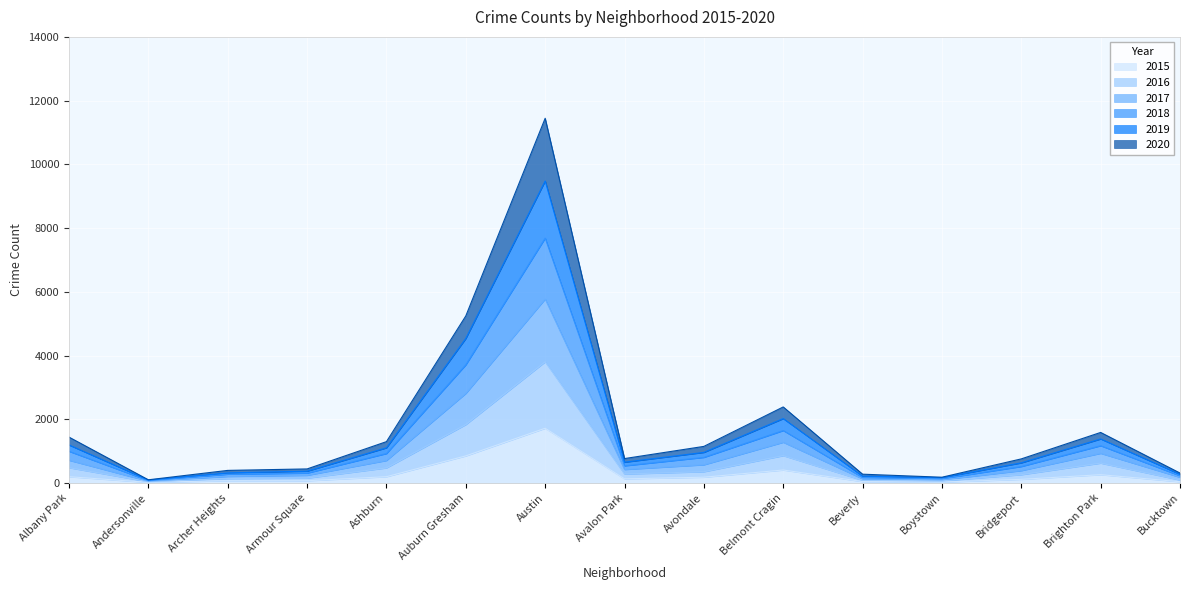

What position from the left is Archer Heights?

3